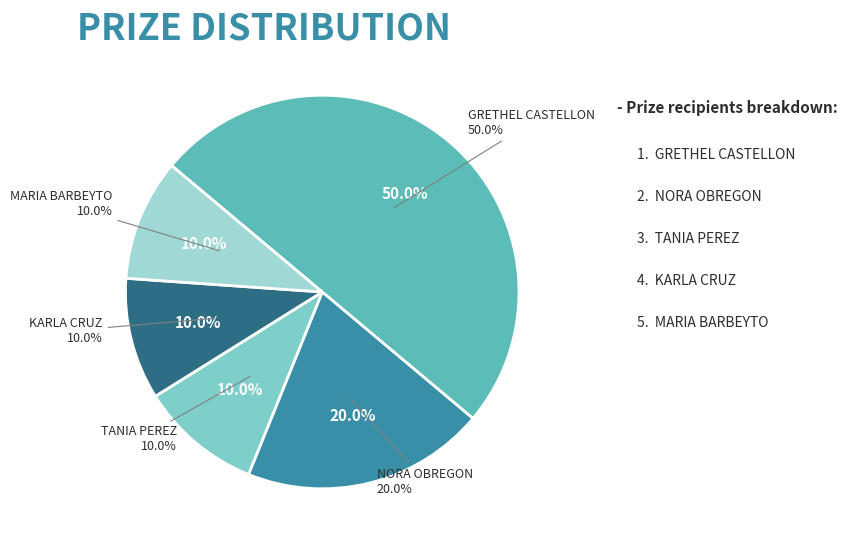

Which slice is the smallest?

TANIA  PEREZ REYES